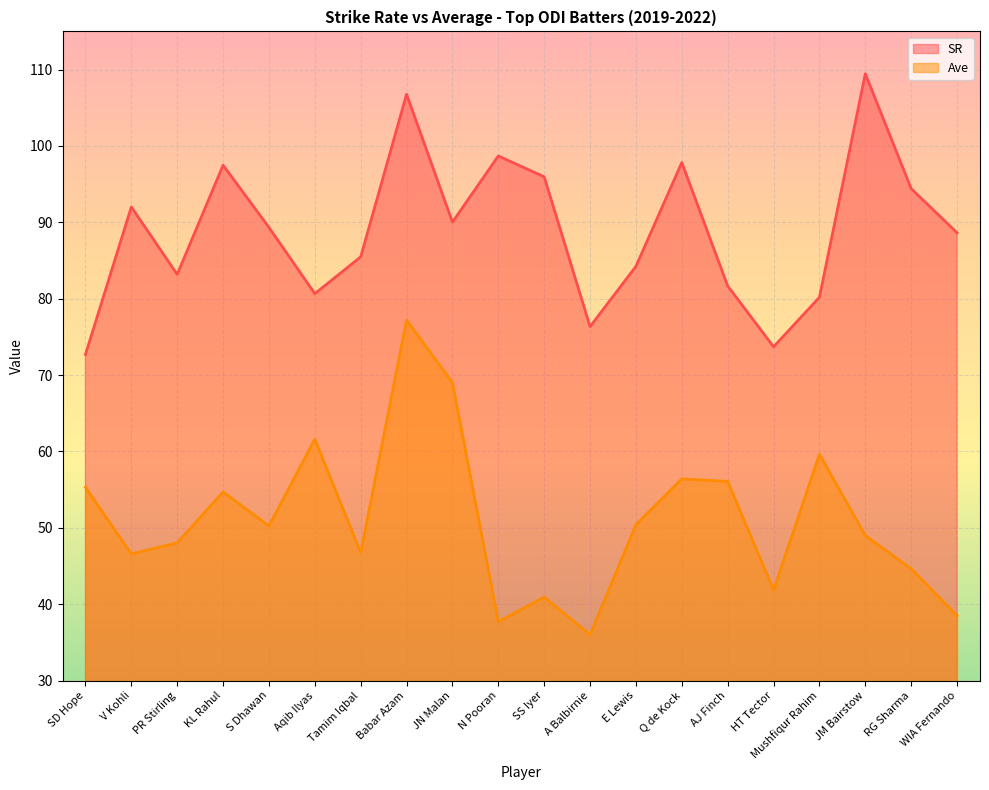

At which label does Ave first exceed 50?

SD Hope